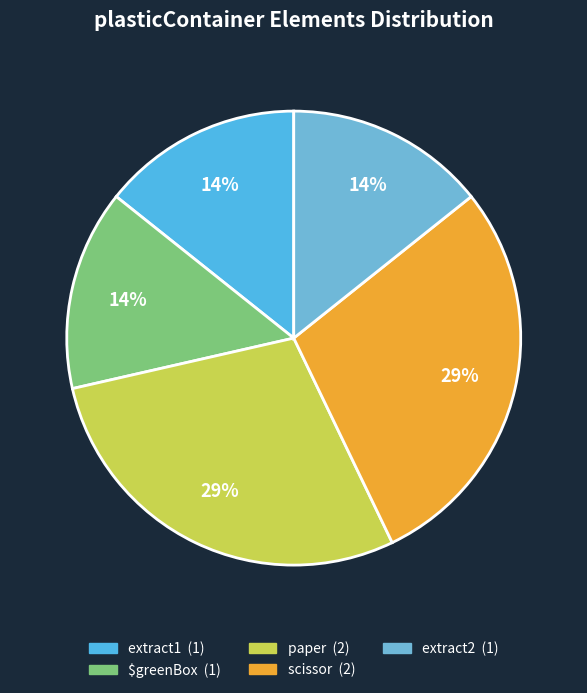

What percentage is the scissor slice, to the nearest percent?

29%